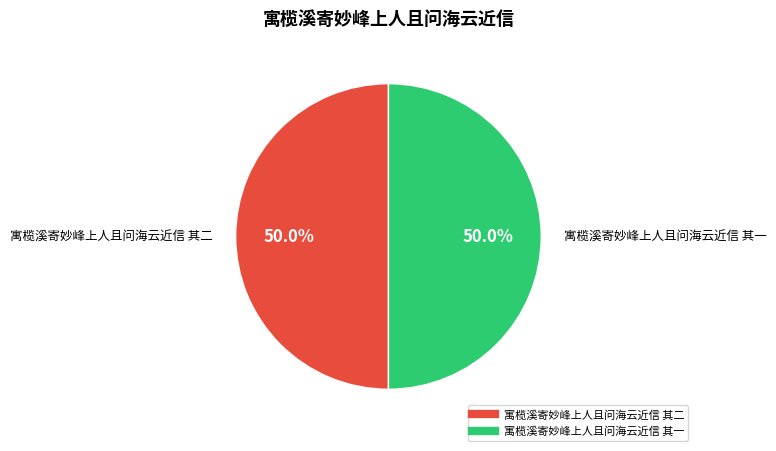

What is the ratio of the value at 寓榄溪寄妙峰上人且问海云近信 其一 to the value at 寓榄溪寄妙峰上人且问海云近信 其二?

1.0